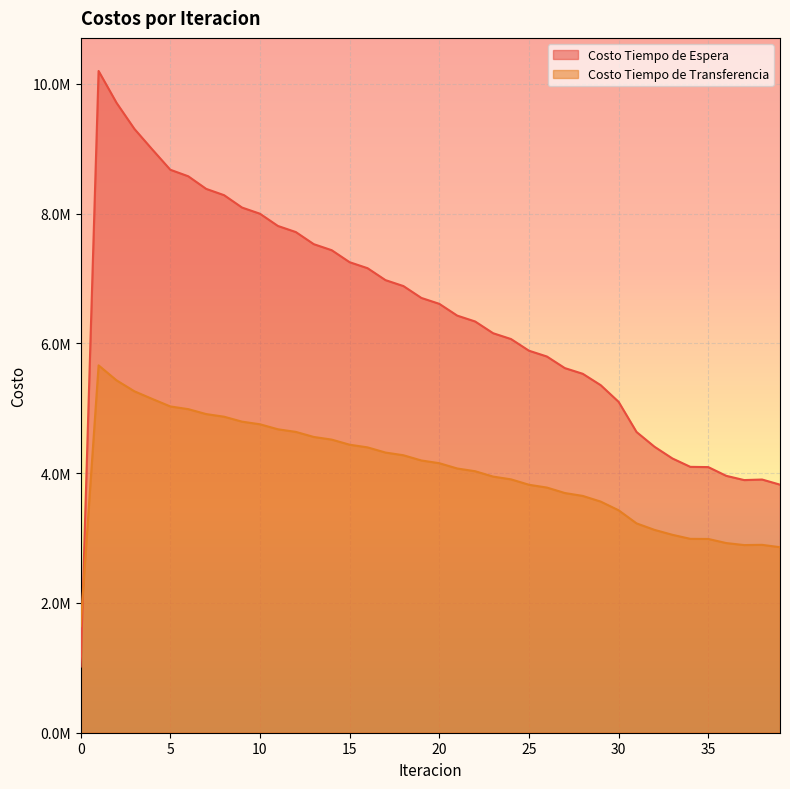

True or false: Costo Tiempo de Transferencia has a value of 1236243.6 at 22.

False